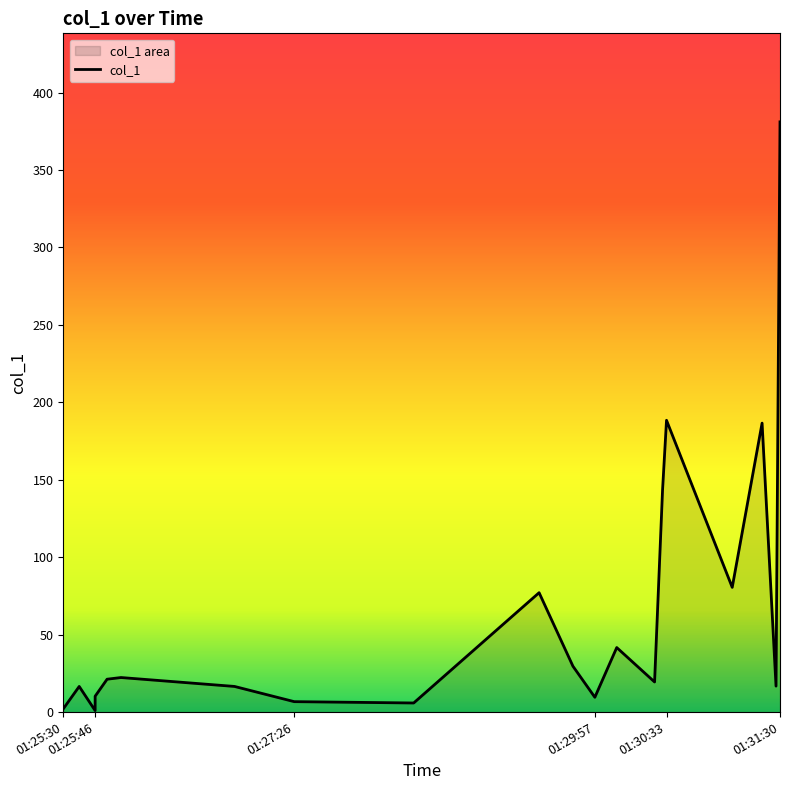

List the labels in order of value, largest first.

2019-02-07 01:31:30, 2019-02-07 01:30:33, 2019-02-07 01:31:21, 2019-02-07 01:30:31, 2019-02-07 01:31:06, 2019-02-07 01:29:29, 2019-02-07 01:30:08, 2019-02-07 01:29:46, 2019-02-07 01:25:59, 2019-02-07 01:25:52, 2019-02-07 01:30:27, 2019-02-07 01:31:28, 2019-02-07 01:26:56, 2019-02-07 01:25:38, 2019-02-07 01:25:46, 2019-02-07 01:29:57, 2019-02-07 01:27:26, 2019-02-07 01:28:26, 2019-02-07 01:25:30, 2019-02-07 01:25:46